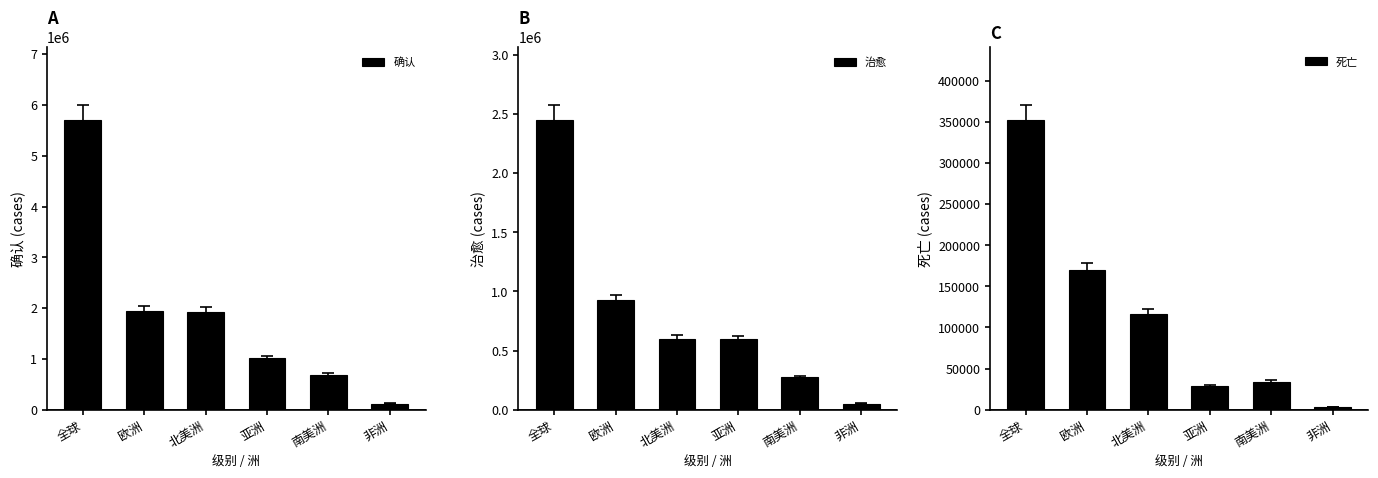

Reading left to right, extract all data points from this chart.

确认: 全球=5709490	欧洲=1943776	北美洲=1930930	亚洲=1016382	南美洲=686365	非洲=122019
治愈: 全球=2451752	欧洲=926931	北美洲=597861	亚洲=595201	南美洲=272324	非洲=50143
死亡: 全球=352758	欧洲=169786	北美洲=116727	亚洲=28453	南美洲=33981	非洲=3629